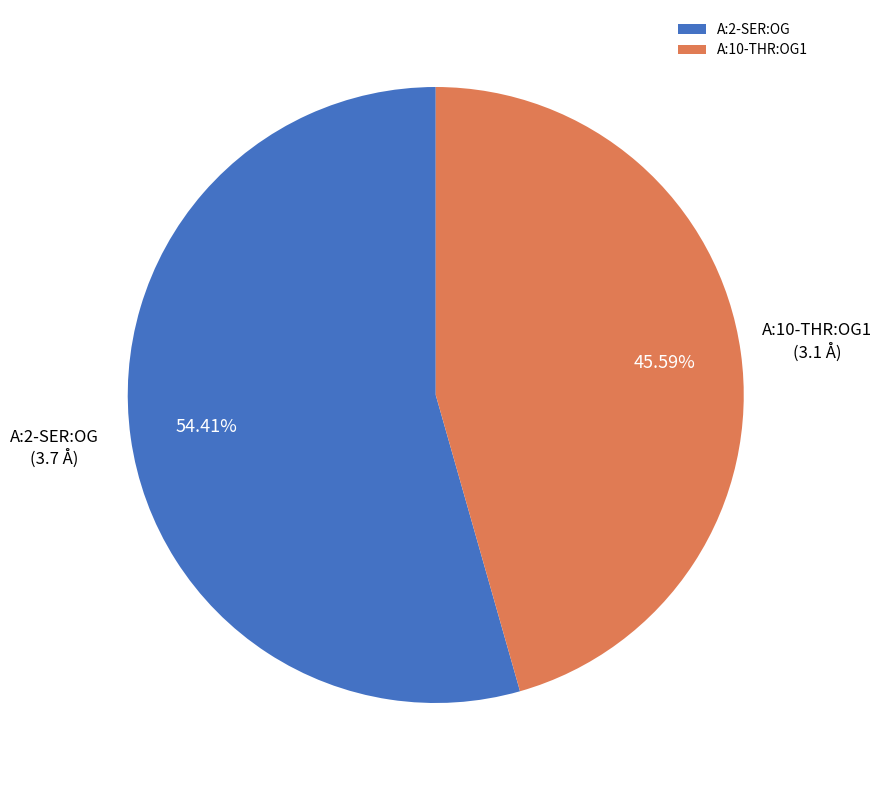

How much of the chart is everything except A:10-THR:OG1?

54.4%